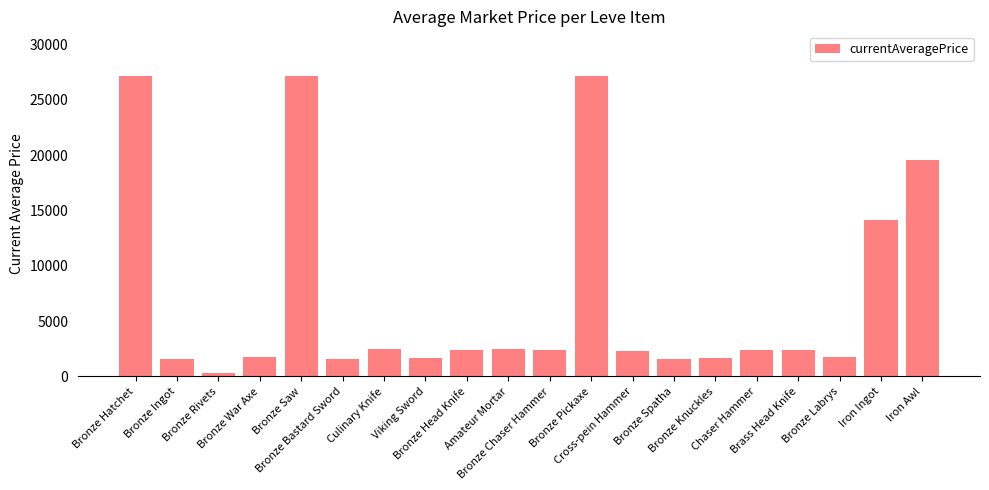

What is the sum of all values?

143906.9